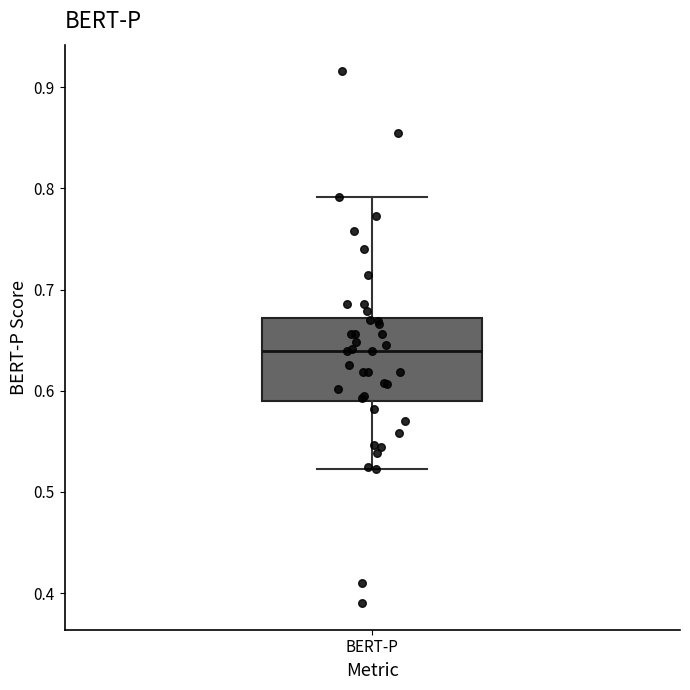

Transcribe this box plot: give where the median line is, the range the box spans, and where the two whiskers end, as read against the y-axis. The values are not printed on the chart, so give them approximately, as read against the axis.

median 0.64, box 0.59 to 0.67, whiskers 0.52 to 0.79